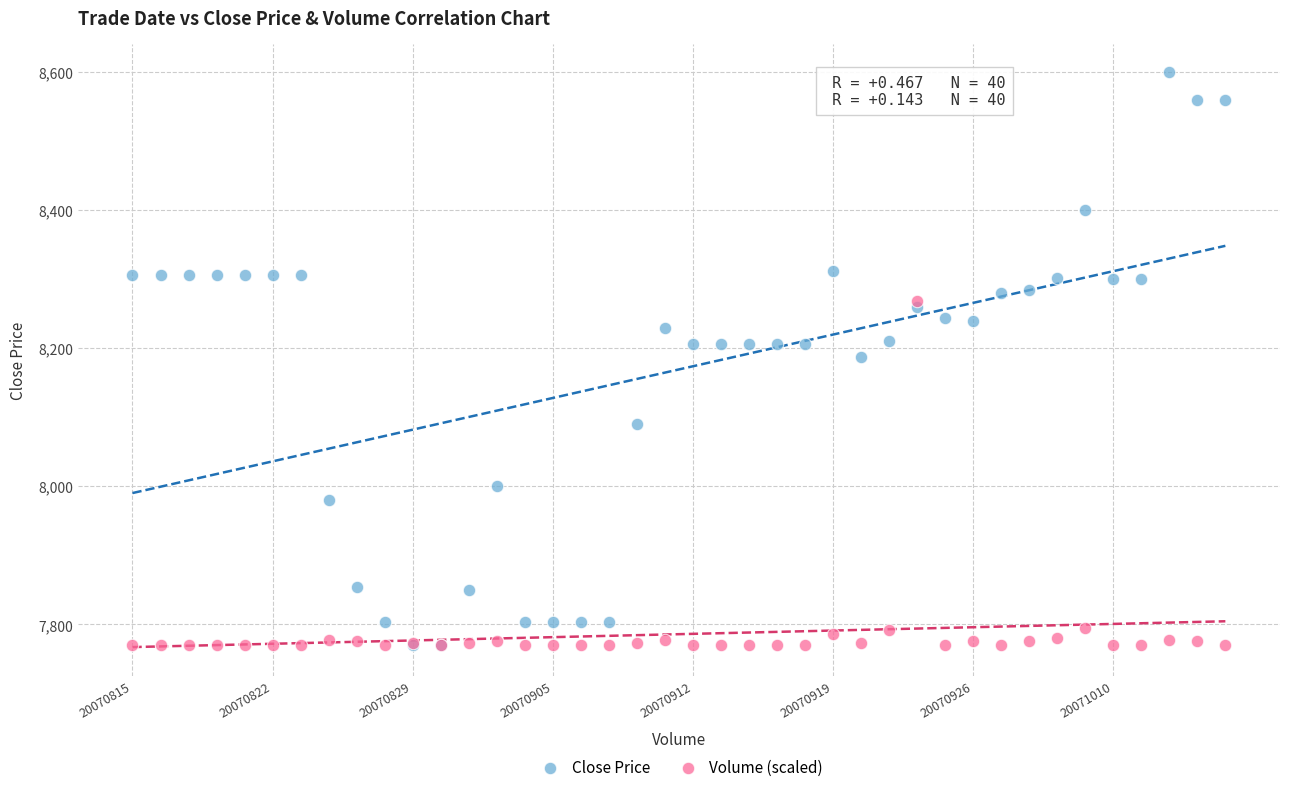

Which series has the largest Y range (max minus min)?

Close Price